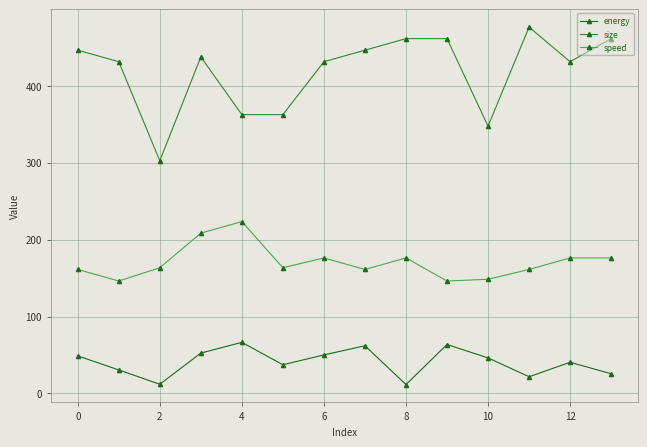

List the series in order of their peak value, highest first.

size, speed, energy